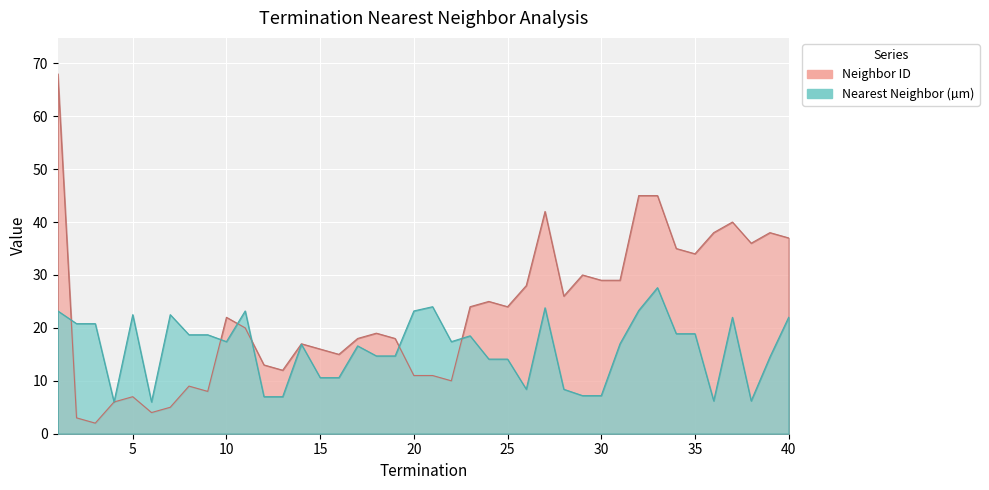

What is the value of the Nearest Neighbor (µm) point at the 8th from the left?

18.7